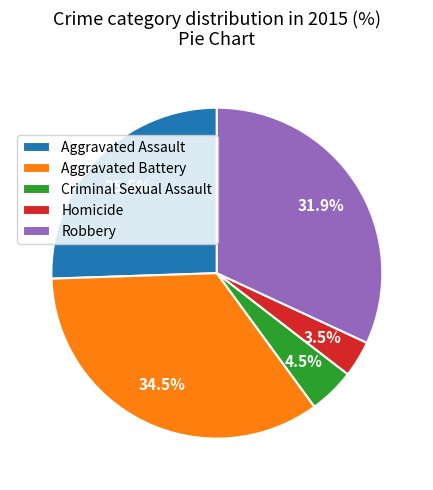

Is it true that Robbery is 32% of the pie?

True